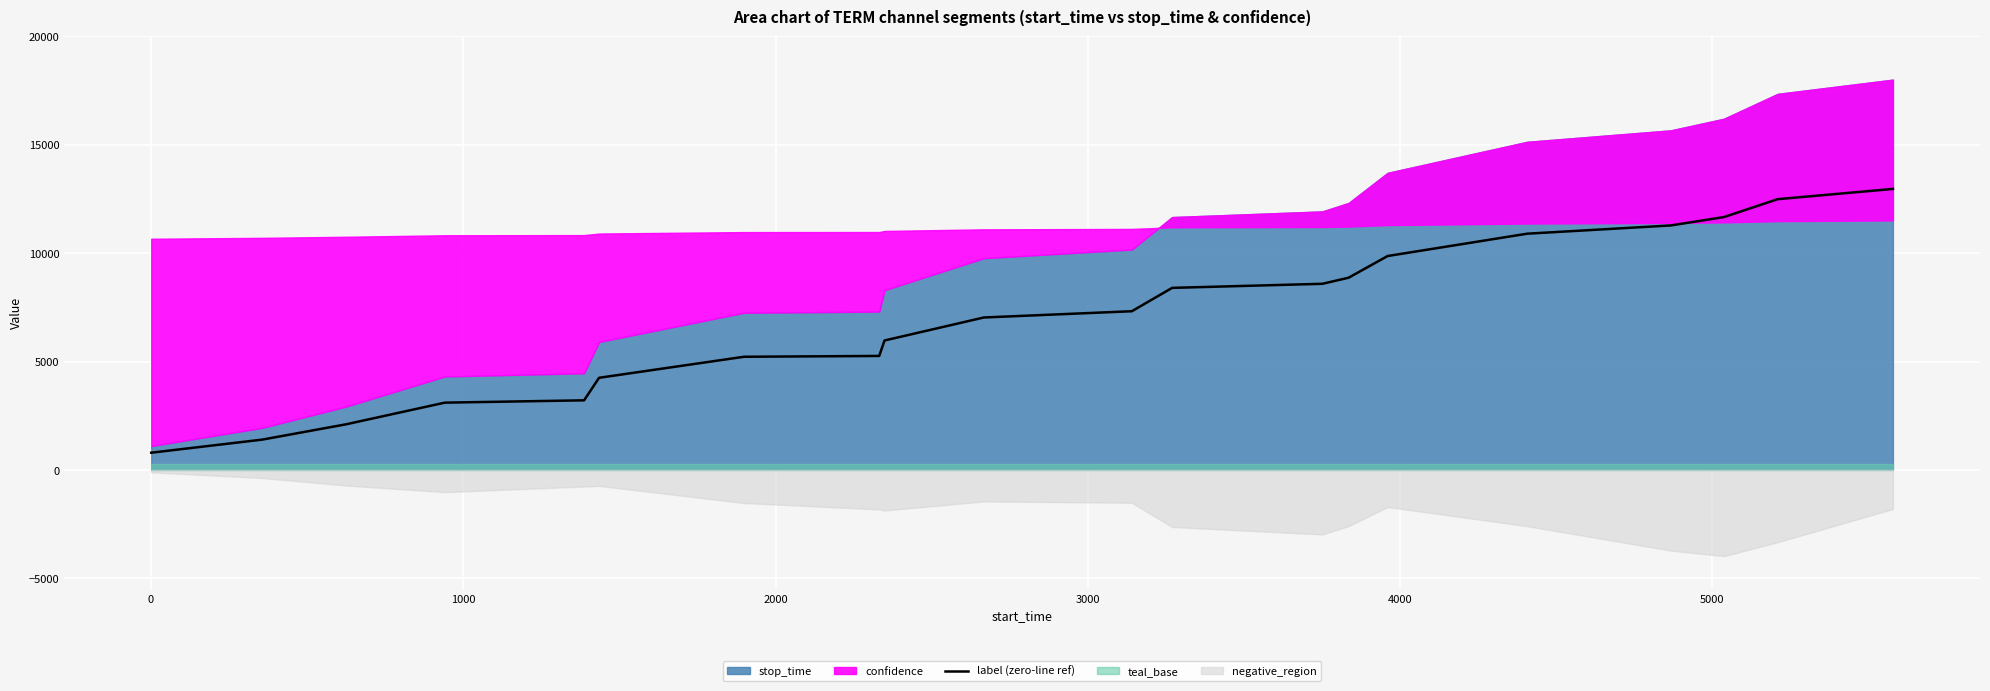

What is the maximum value for label (zero-line ref)?

12960.0